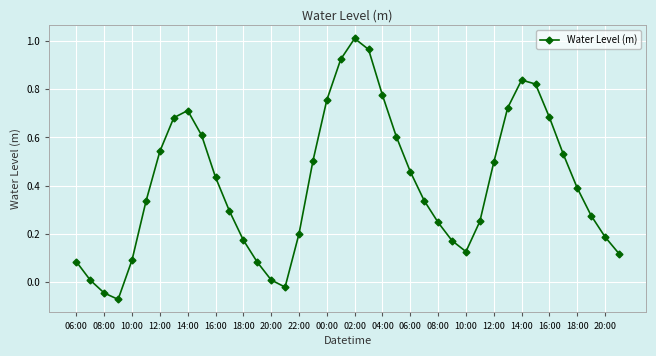

How many data points does each series have?

40